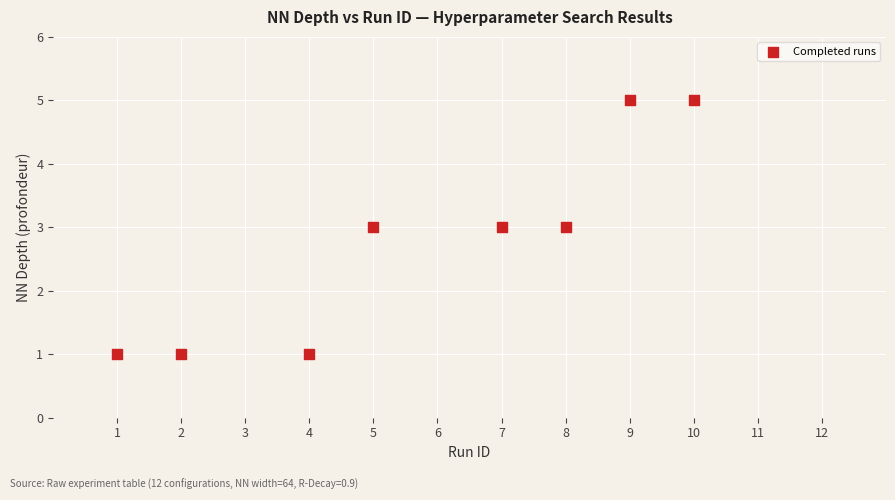

What is the average X value?

6